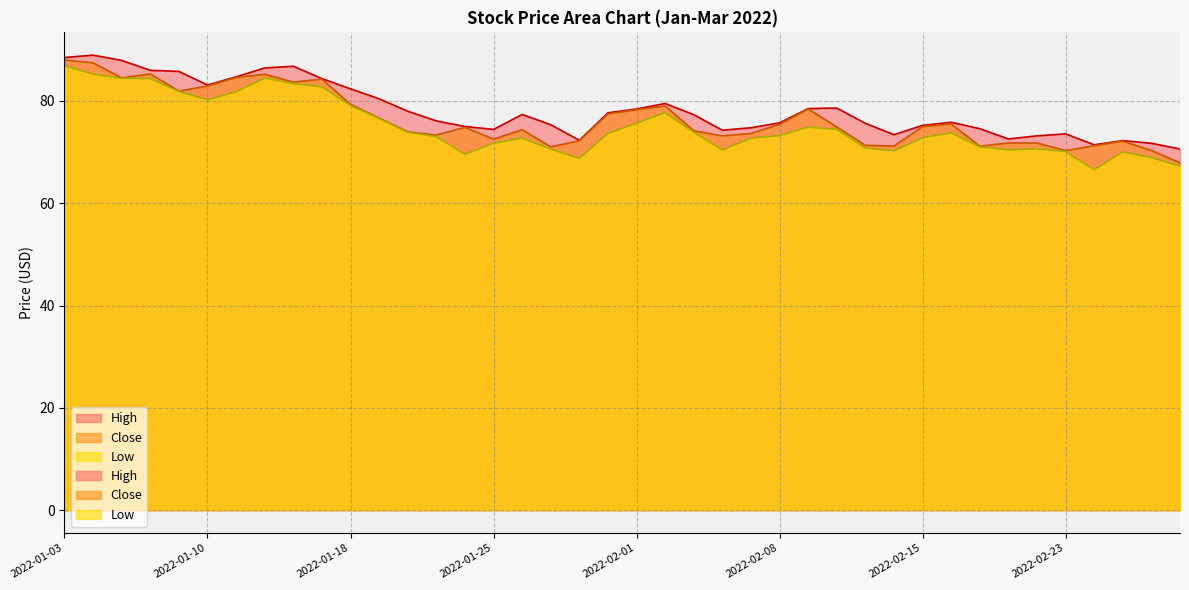

At which category does Close reach its first local valley?

2022-01-05